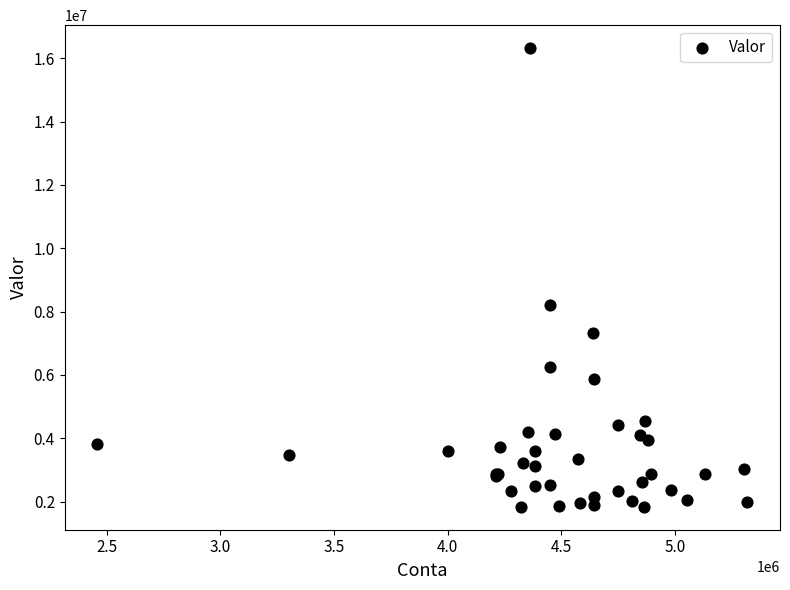

What Y value in the scatter plot is closest to 9078115?

8204388